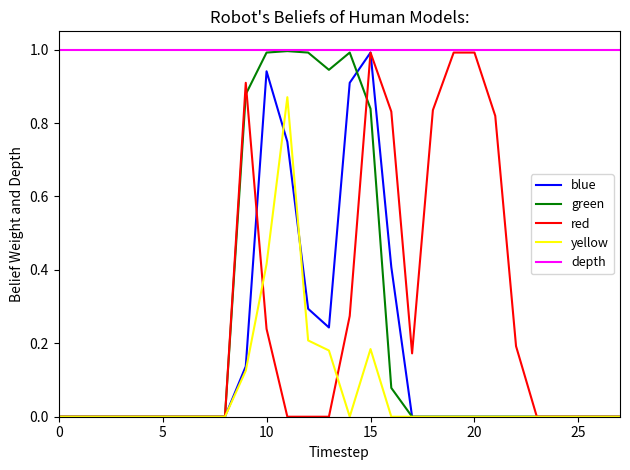

What is the minimum value for depth?

1.0